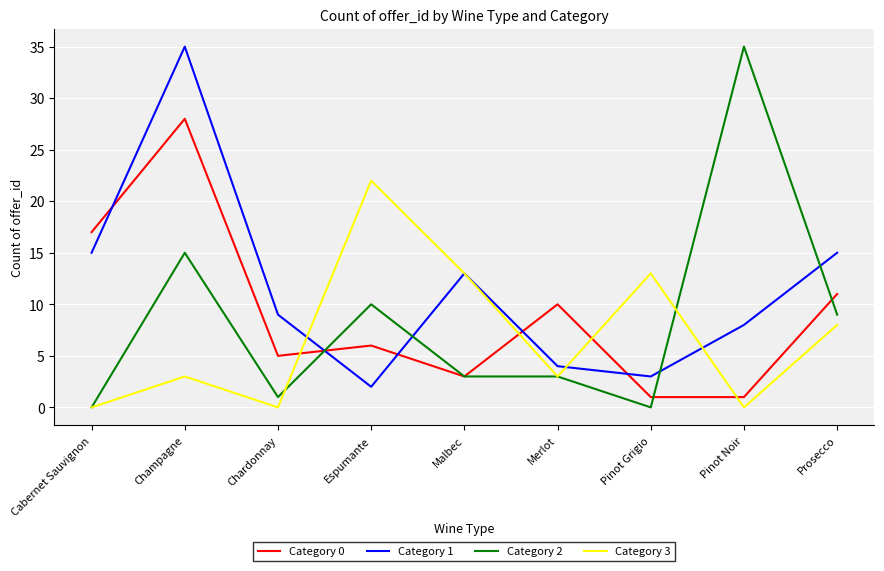

What position from the right is Merlot?

4